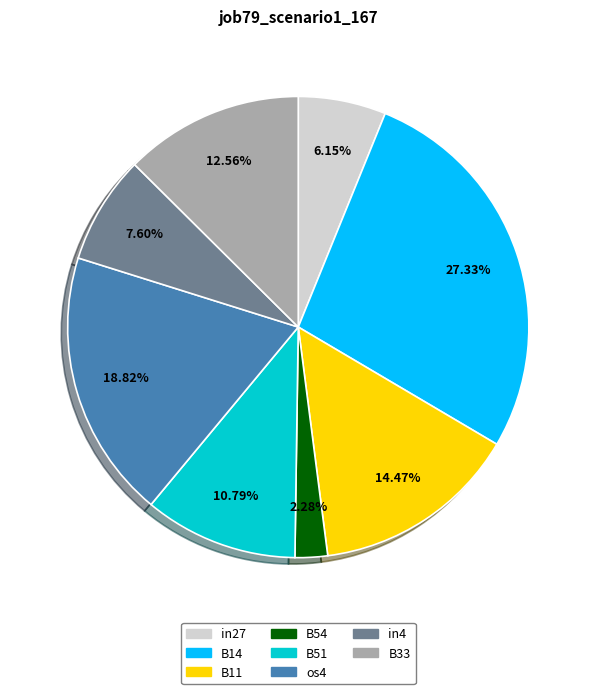

Does any single category account for the majority?

No